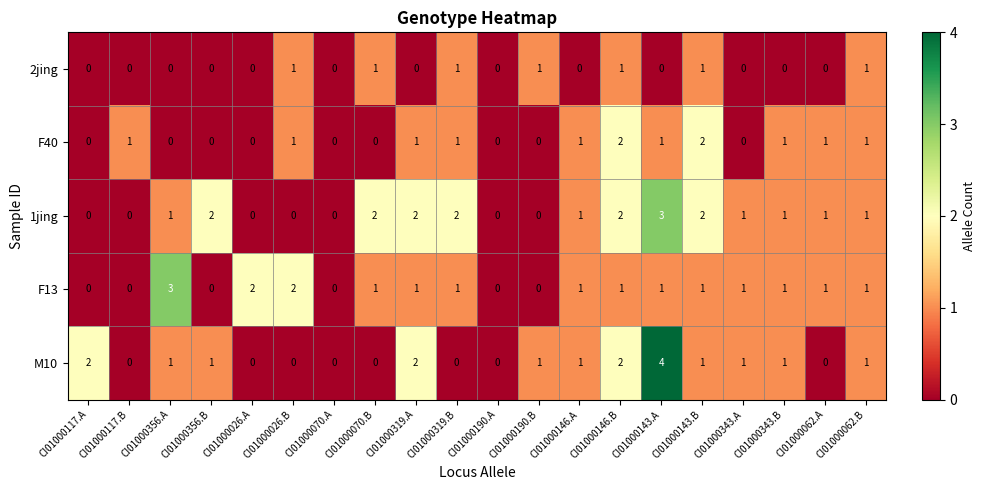

At which label does F13 first exceed 1?

CI01000356.A